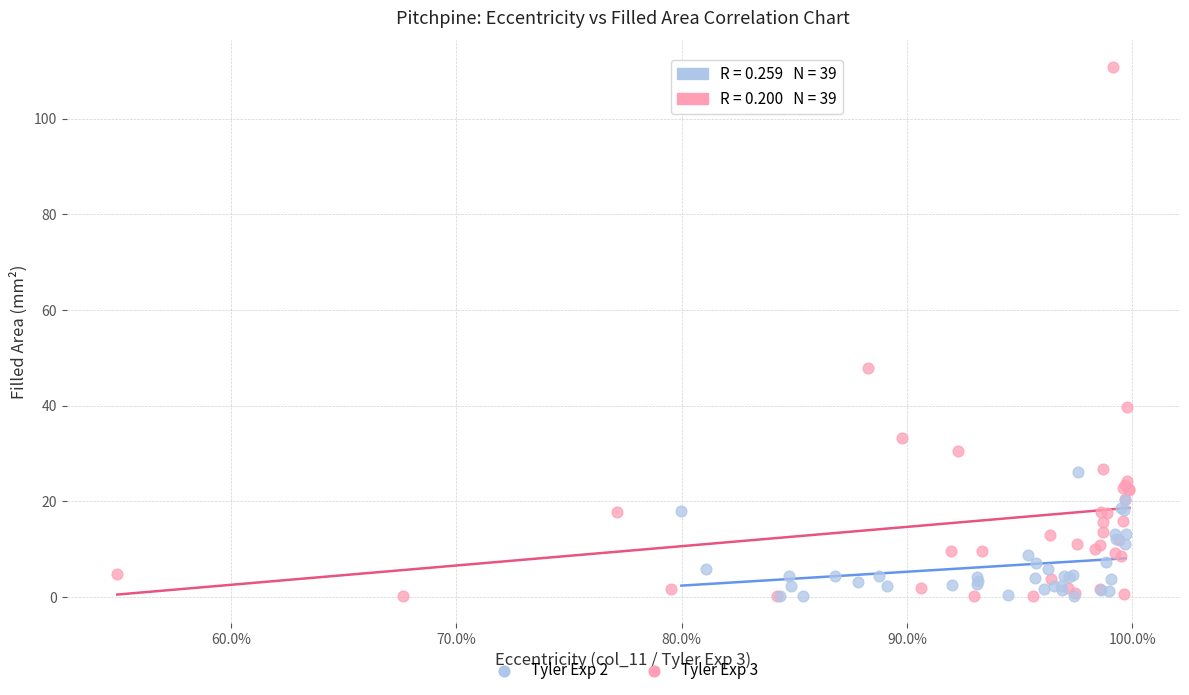

What are all the series names shown in the legend?

Tyler Exp 2, Tyler Exp 3